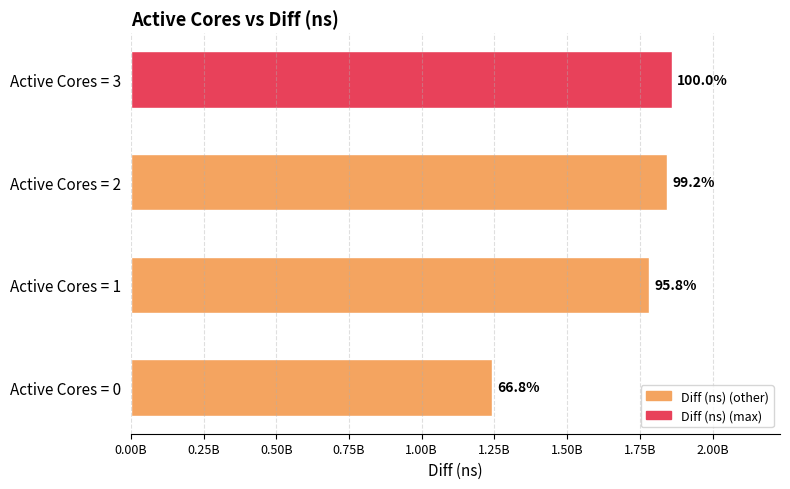

Does the chart contain any negative values?

No